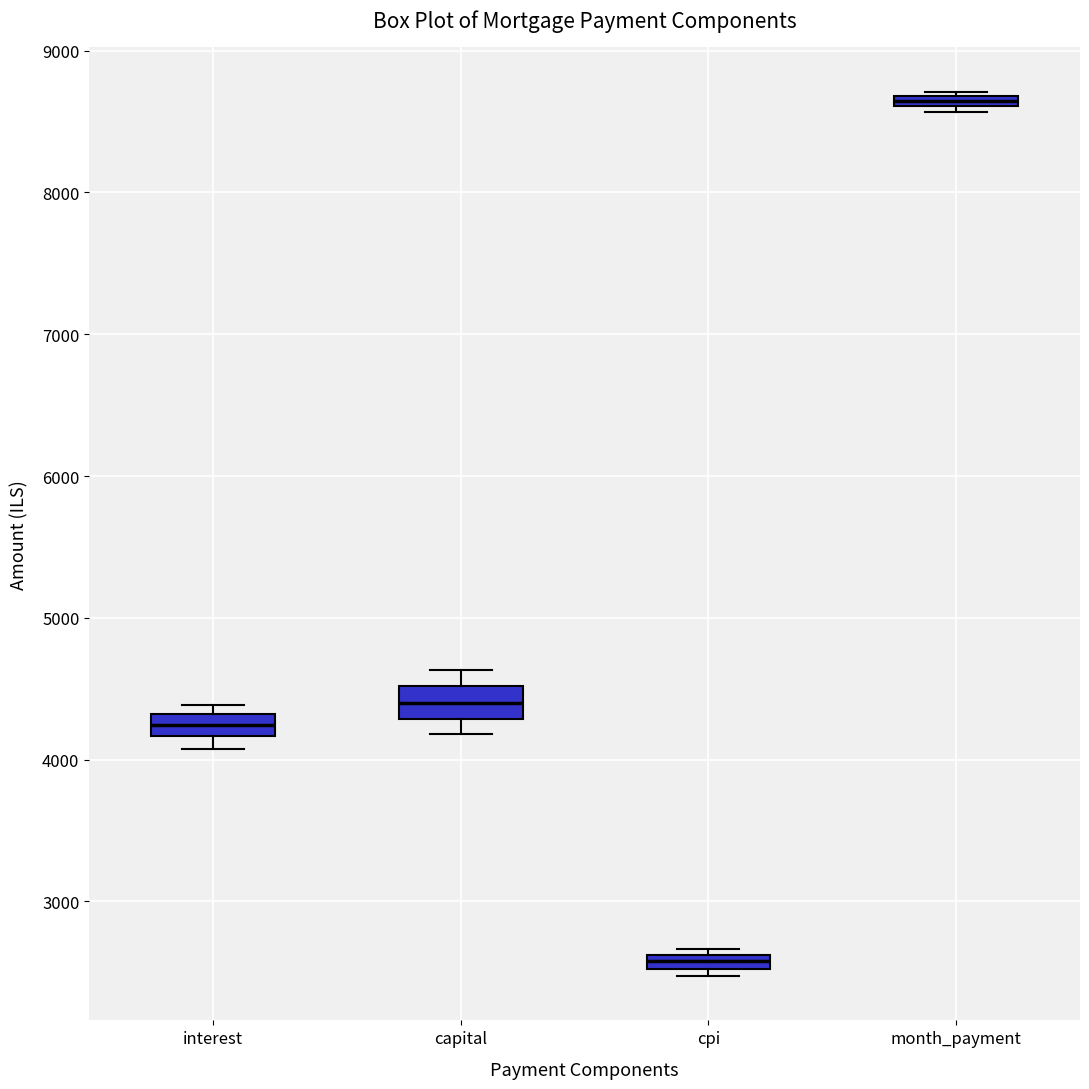

Which box has the highest median line?

month_payment